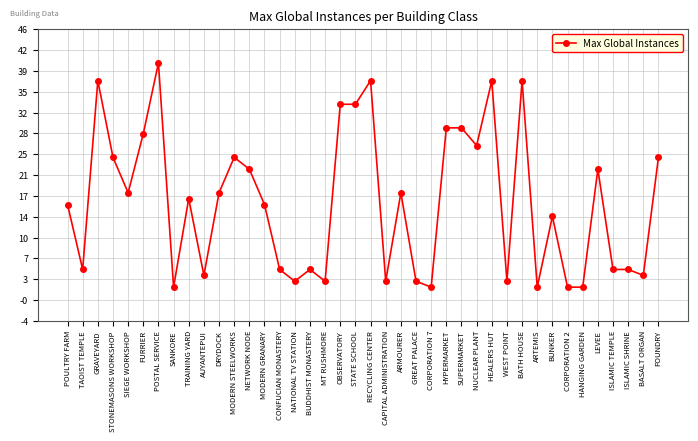

Where is the first local maximum?

GRAVEYARD